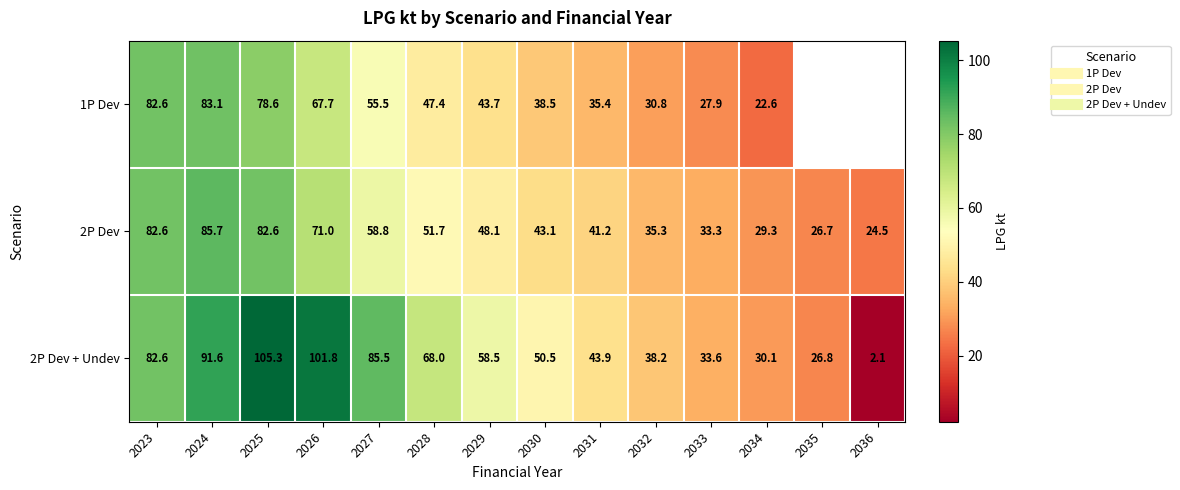

How many values in the 1P Dev series are below 55?

7